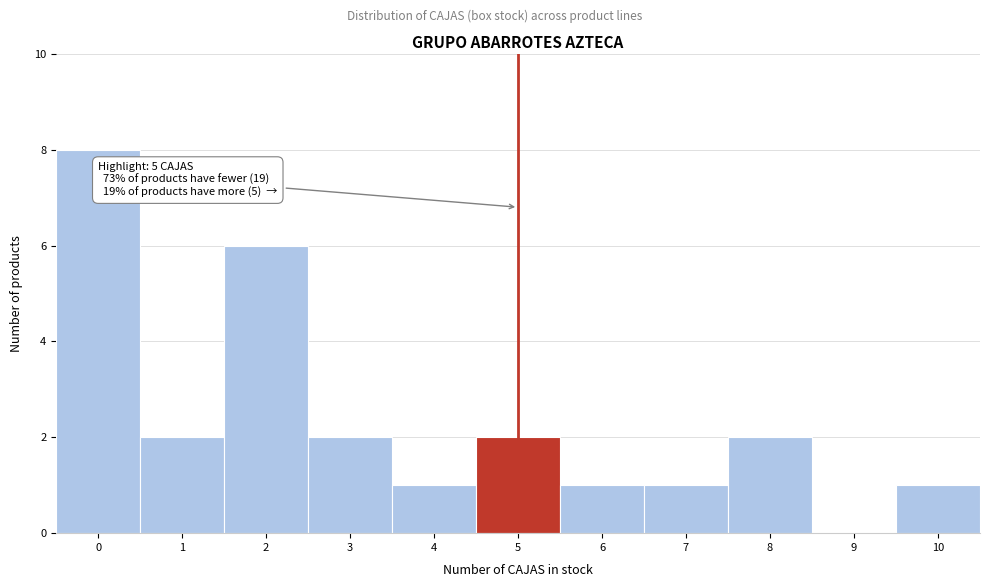

Reading right to left, transcribe all the data shown in this chart.

10=1	9=0	8=2	7=1	6=1	5=2	4=1	3=2	2=6	1=2	0=8